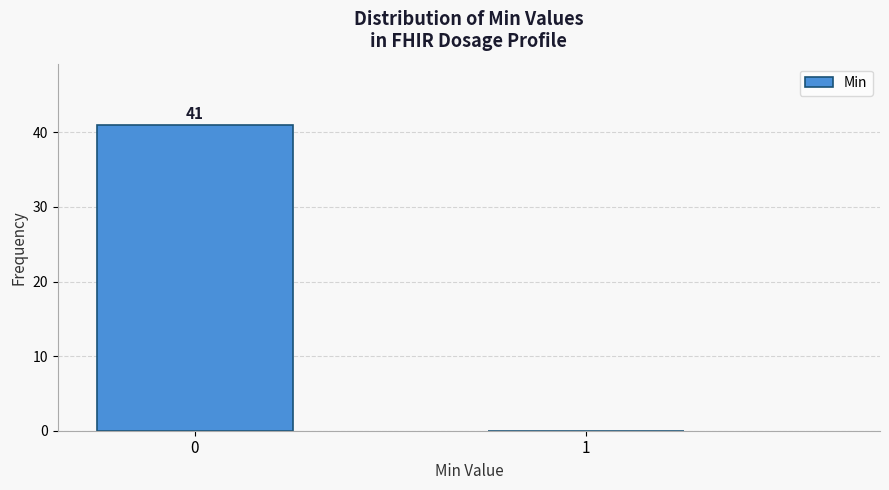

Reading right to left, list all the values displayed in this chart.

1=0	0=41